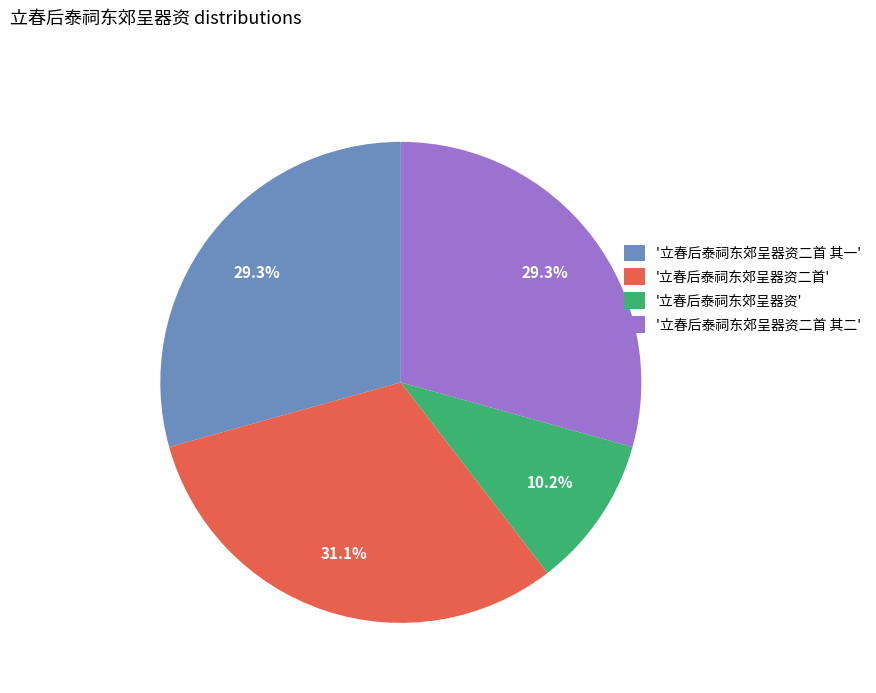

Which has a higher value, '立春后泰祠东郊呈器资二首' or '立春后泰祠东郊呈器资二首 其一'?

'立春后泰祠东郊呈器资二首'